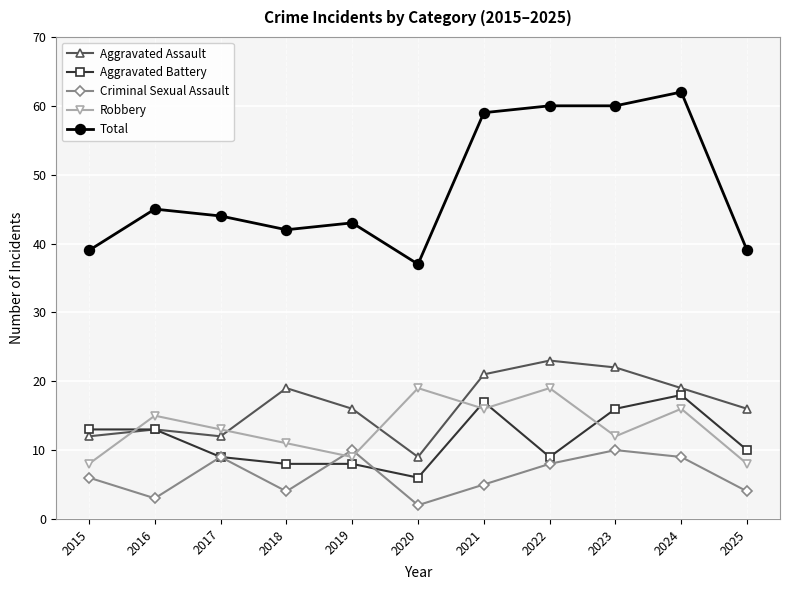

True or false: Aggravated Battery and Robbery cross at least once.

True